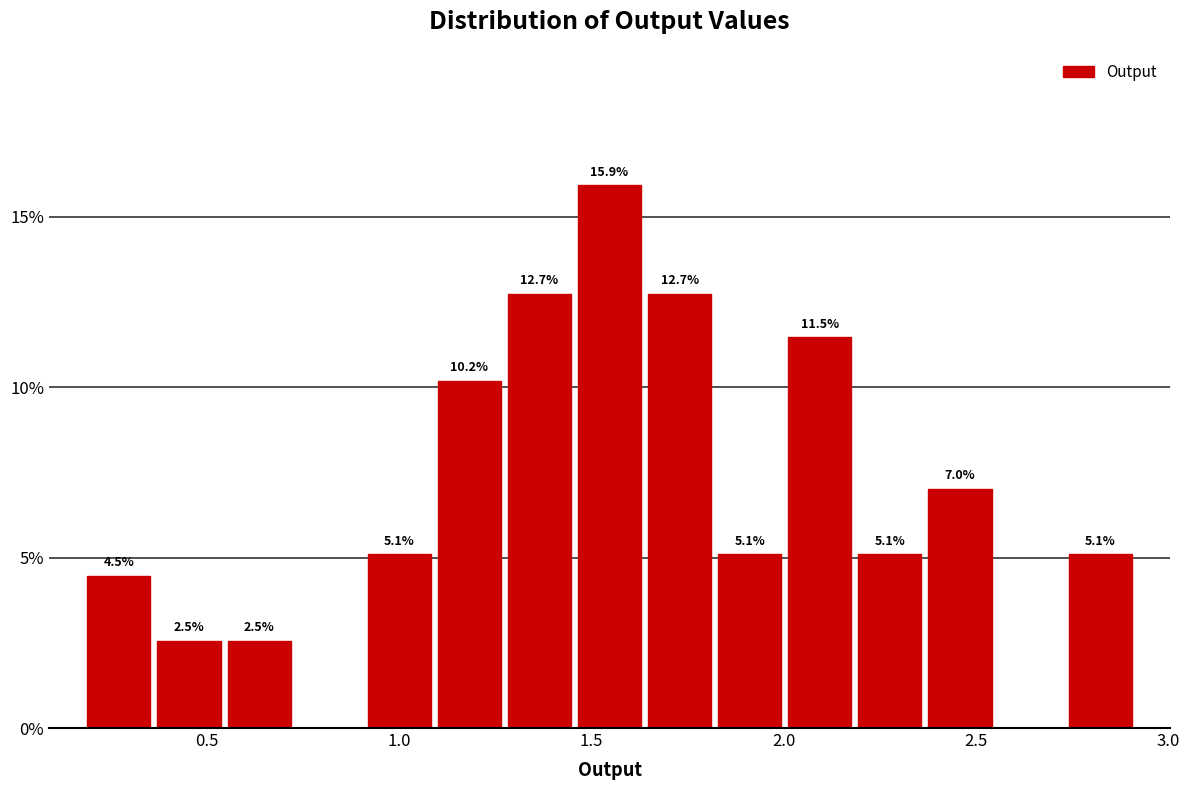

Around what value on the x-axis is the tallest bar? Give the approximate position of its centre, as read against the axis.

1.55